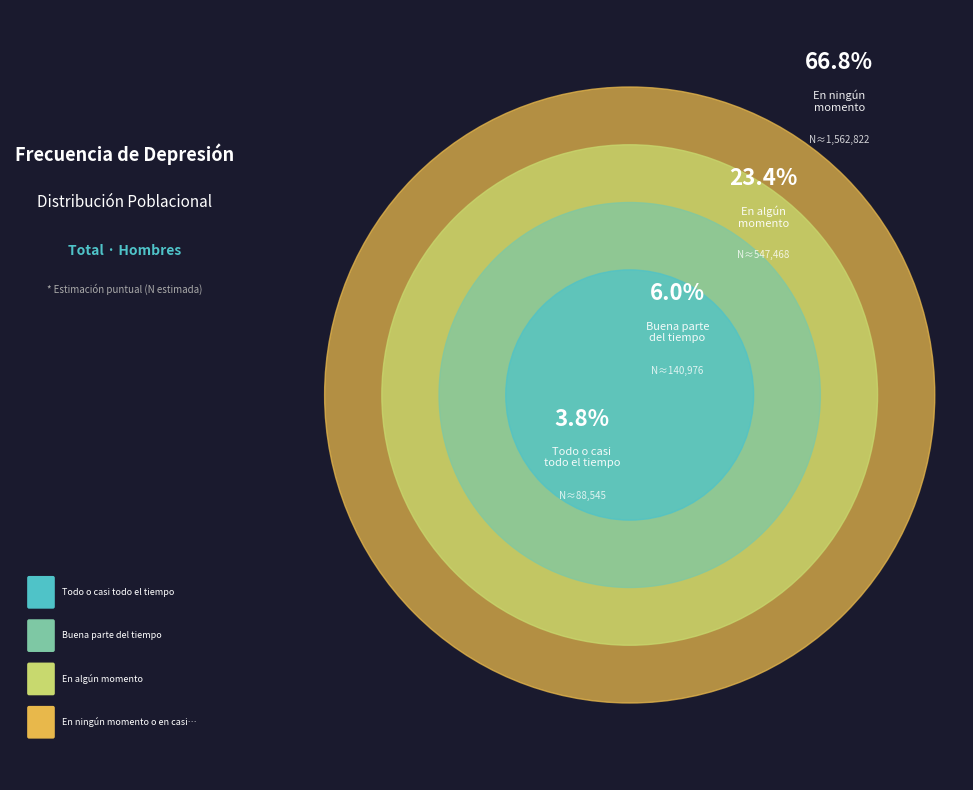

What percentage is the En ningún momento o en casi ningún momento slice, to the nearest percent?

67%